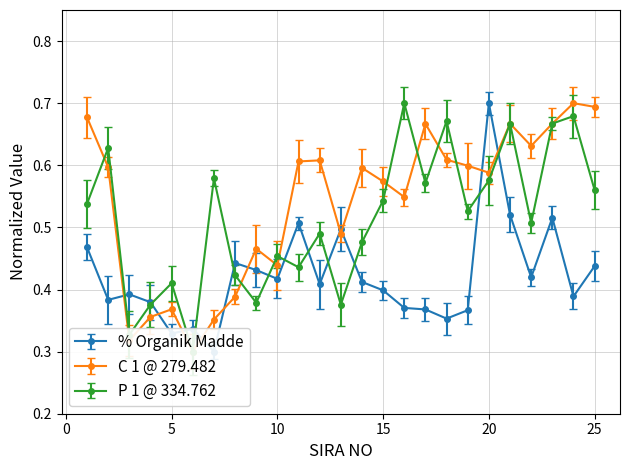

Rank the series by their average value, from highest to lowest.

C 1 @ 279.482, P 1 @ 334.762, % Organik Madde